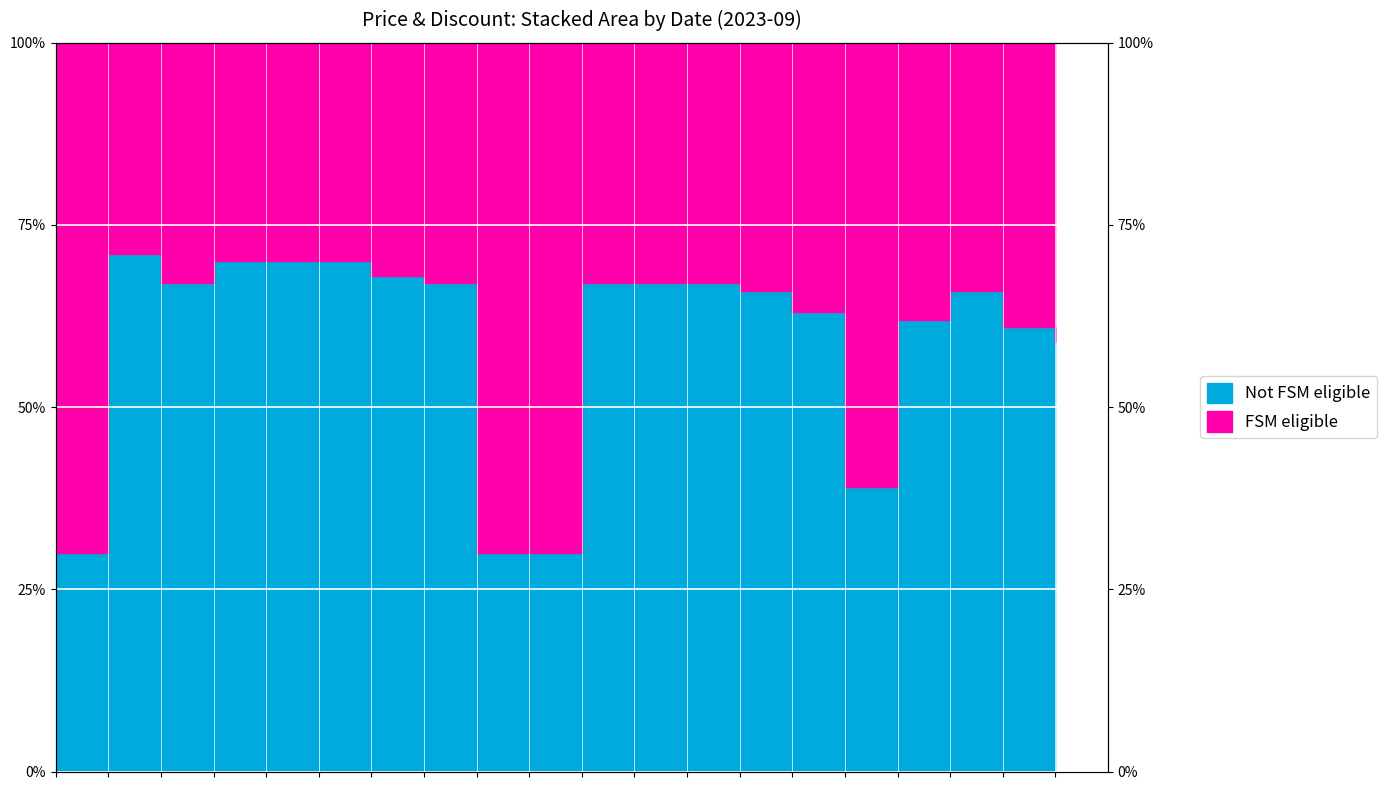

At which category does the chart reach its peak across all series?

2023-09-20